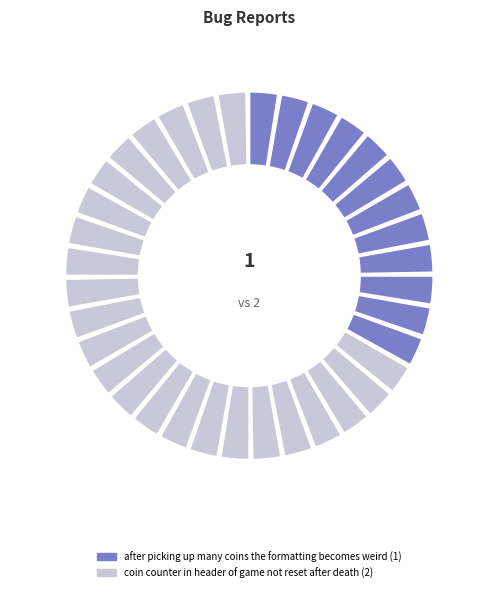

What is the change in value from after picking up many coins the formatting becomes weird to coin counter in header of game not reset after death?

+1